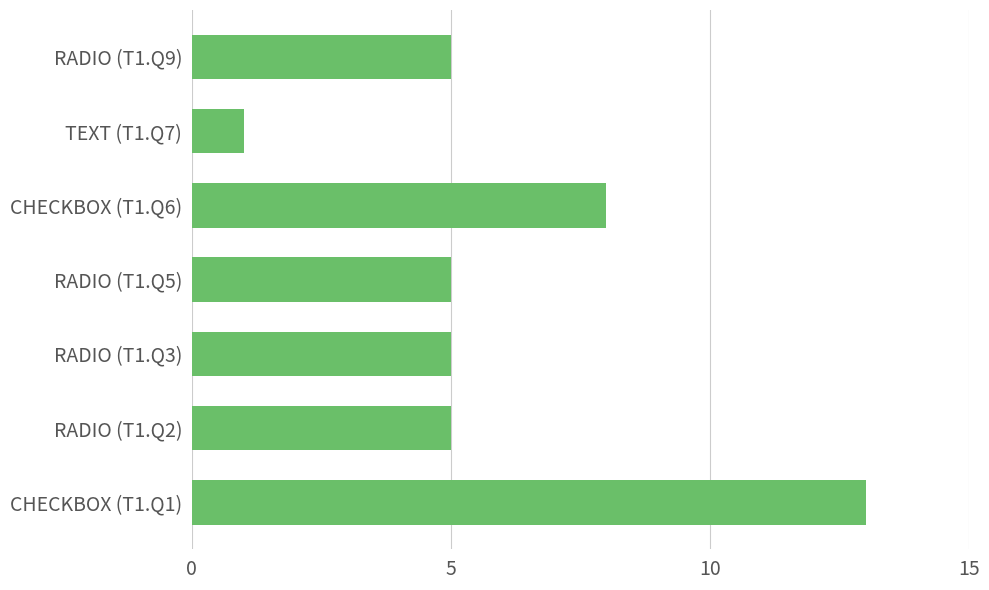

Count the number of categories in the chart.

7